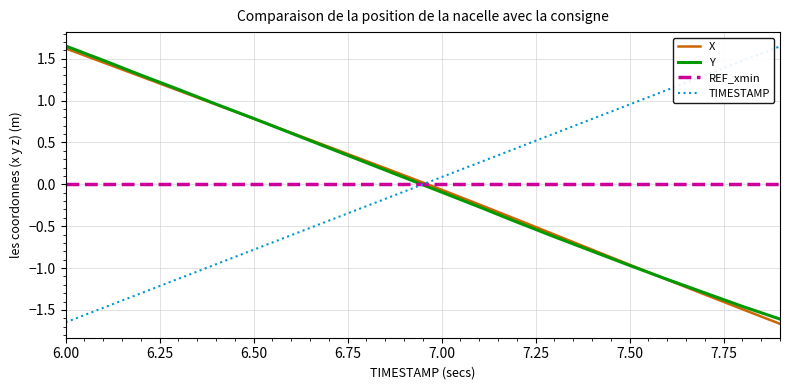

What is the lowest value of the X series?

-1.7